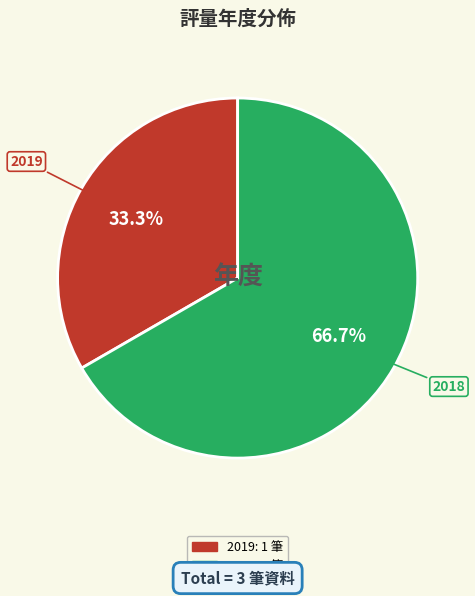

Is there a majority slice in this chart?

Yes